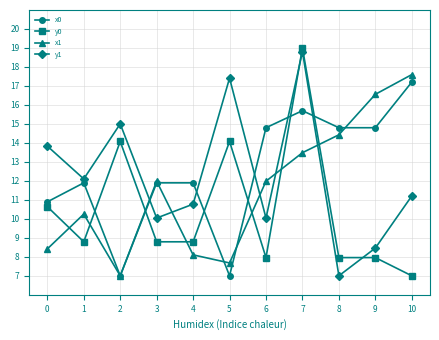

How many interior local peaks does the y1 series have?

3